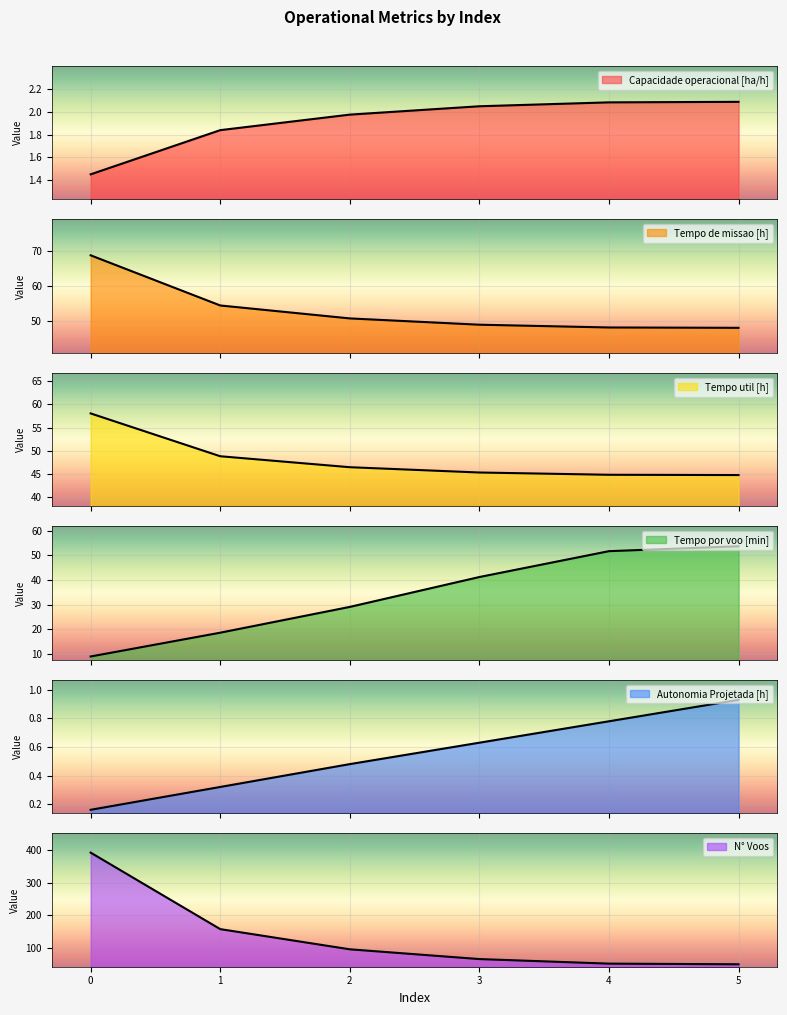

Which series has the largest total across all categories?

N° Voos